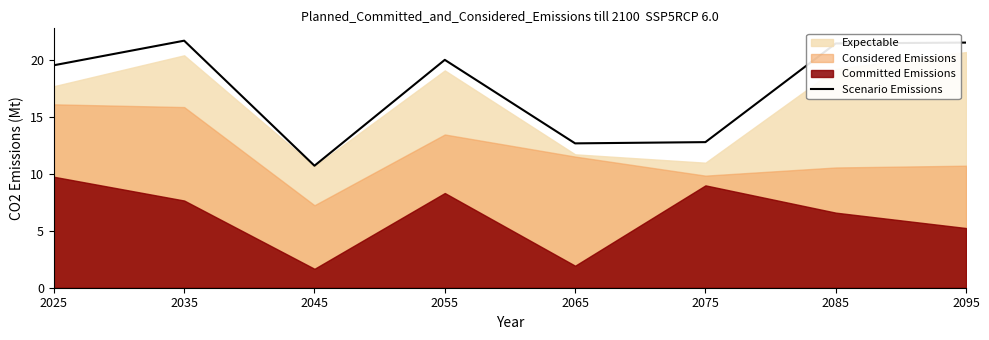

List the labels in order of value, smallest first.

2045, 2065, 2075, 2025, 2055, 2085, 2095, 2035